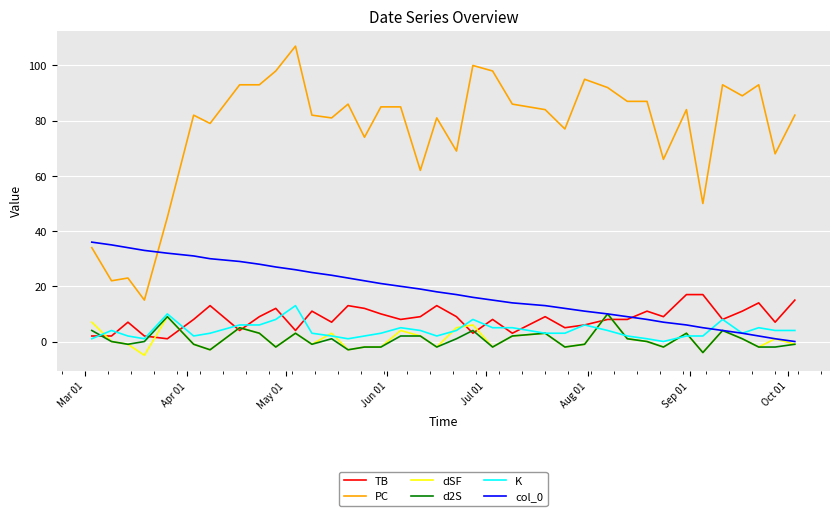

The value of col_0 at 30 is 48. True or false?

False